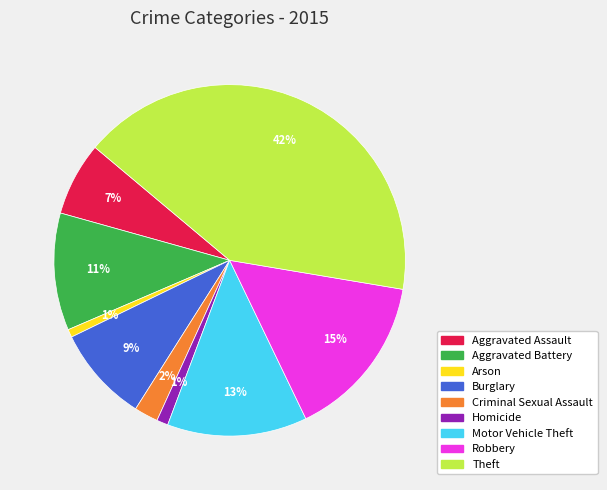

To the nearest percent, what is the difference between the Burglary and Aggravated Assault slice percentages?

2%